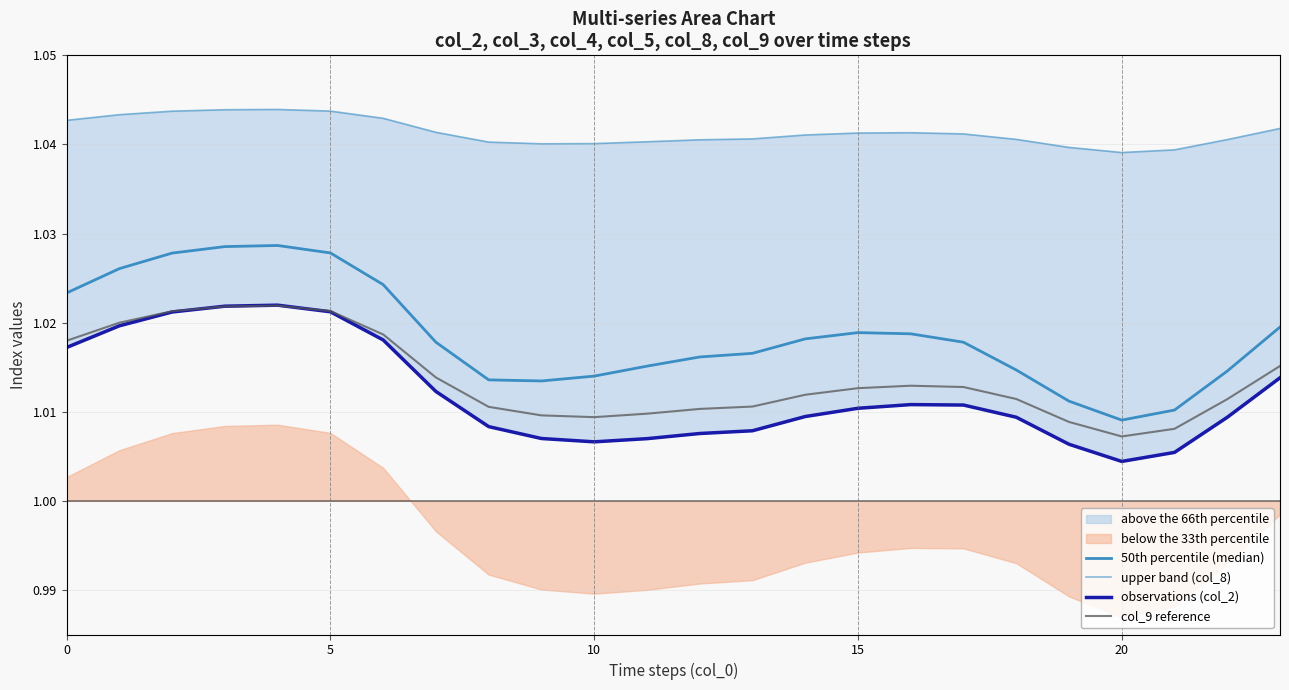

Between 9 and 14, which is larger?

14